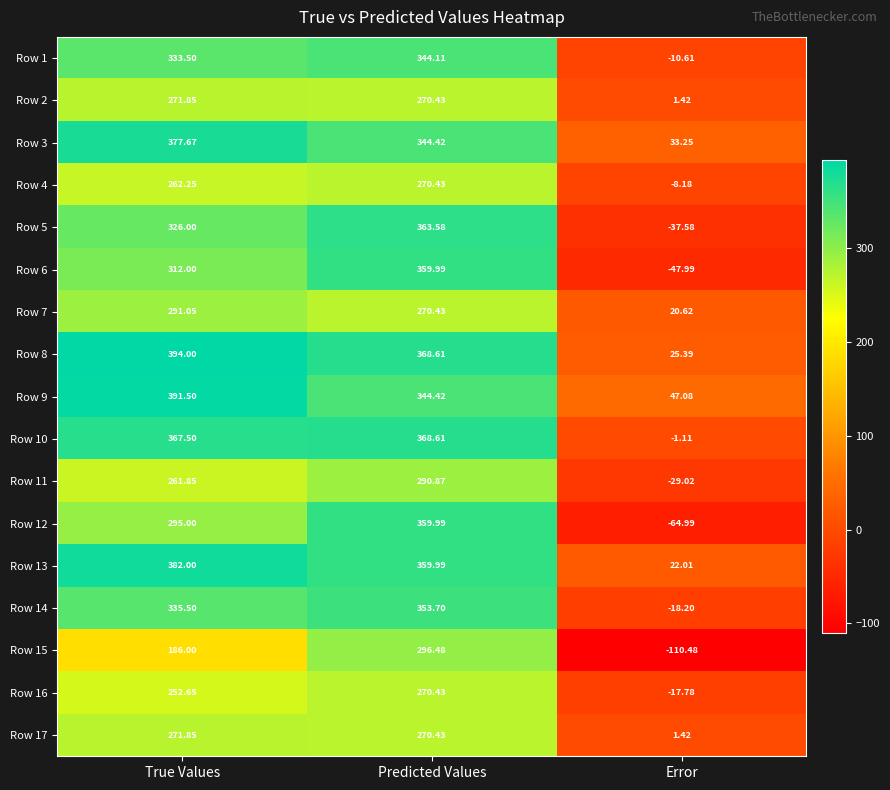

Which category has the lowest value in the Row 13 series?

Error